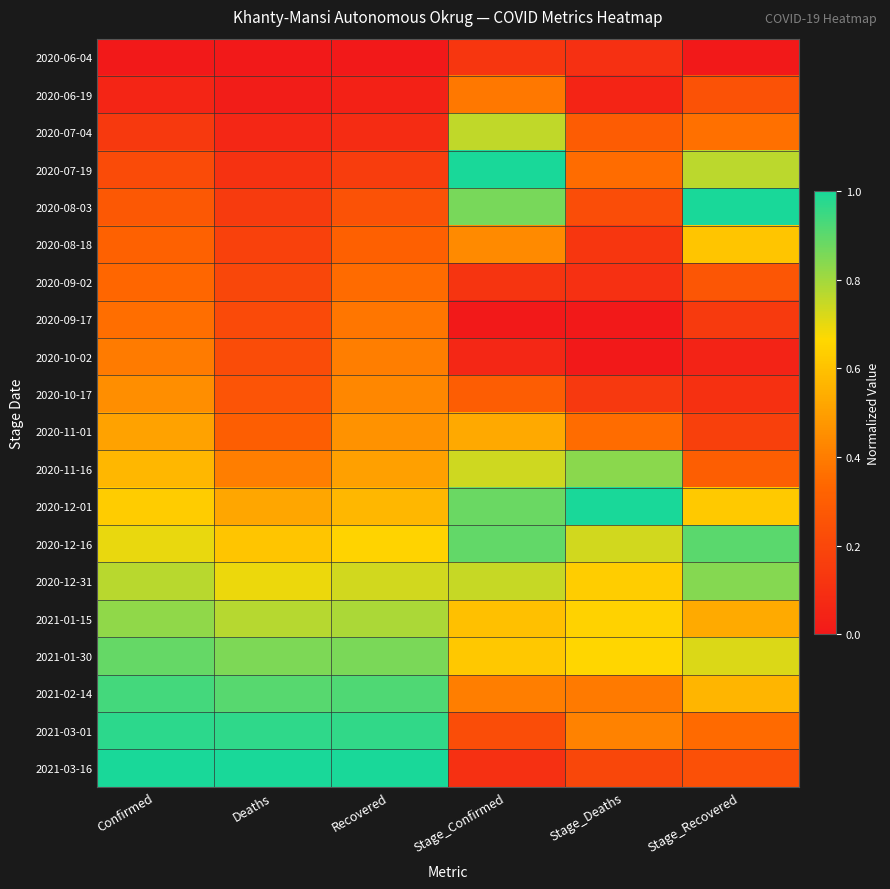

At which category does the chart reach its peak across all series?

Stage_Confirmed